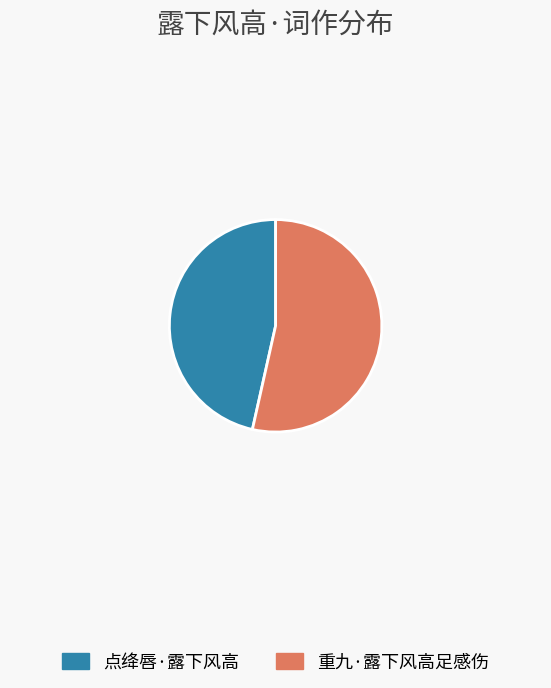

True or false: 点绛唇·露下风高 accounts for 33% of the total.

False